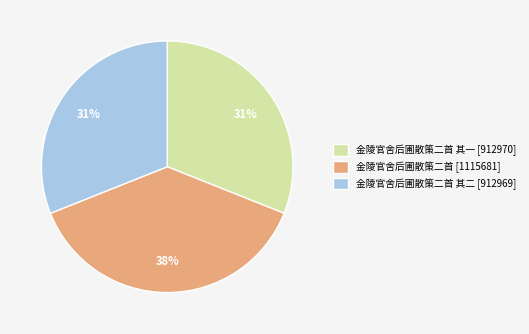

Which category has the biggest portion of the pie?

金陵官舍后圃散策二首 [1115681]